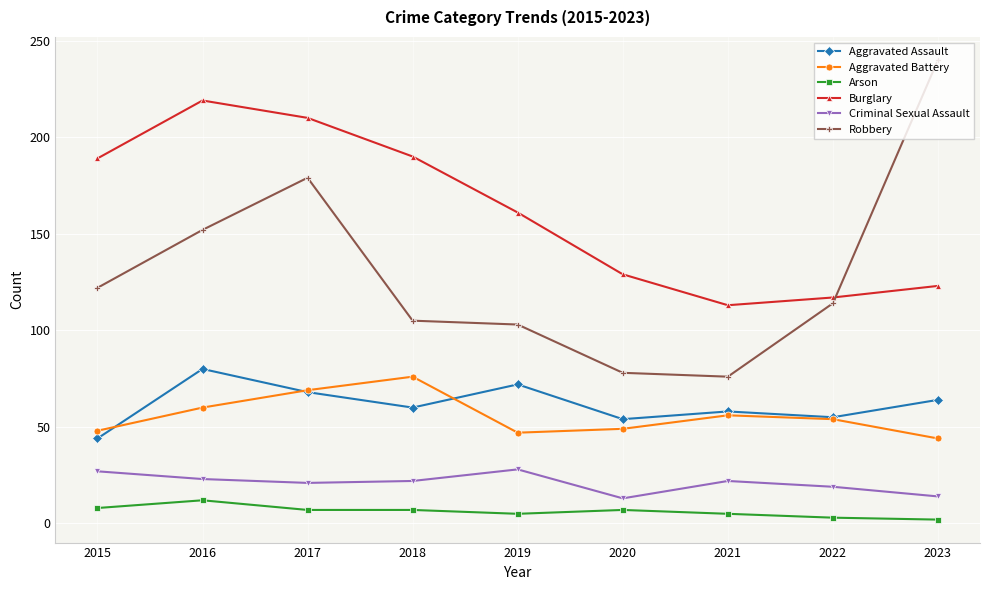

What is the lowest value of the Aggravated Assault series?

44